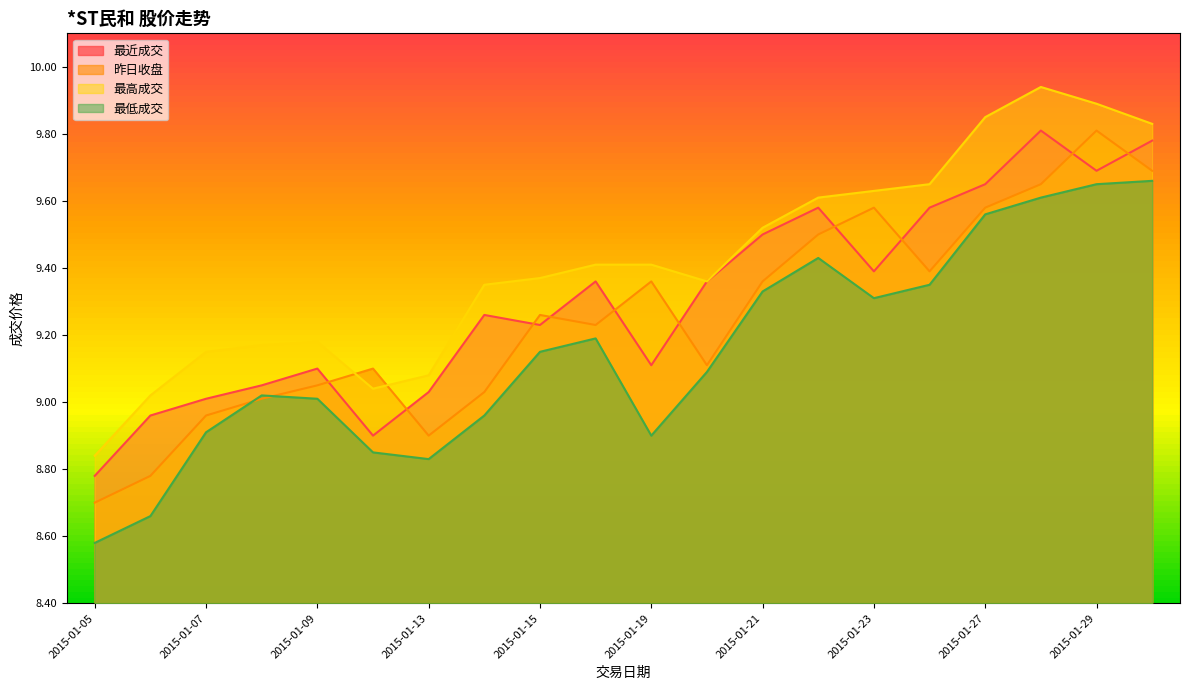

What is the total value across all series at 2015-01-15?

37.0